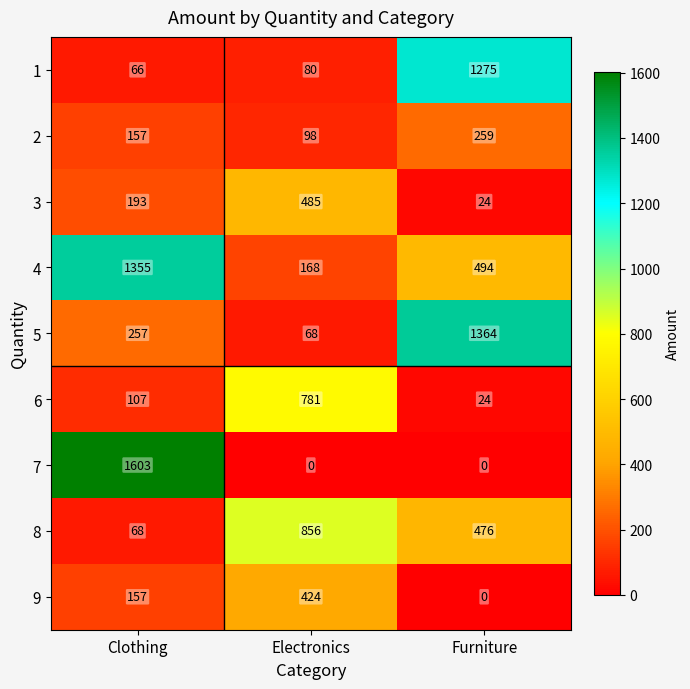

Reading right to left, extract all data points from this chart.

1: 1275	80	66
2: 259	98	157
3: 24	485	193
4: 494	168	1355
5: 1364	68	257
6: 24	781	107
7: 0	0	1603
8: 476	856	68
9: 0	424	157